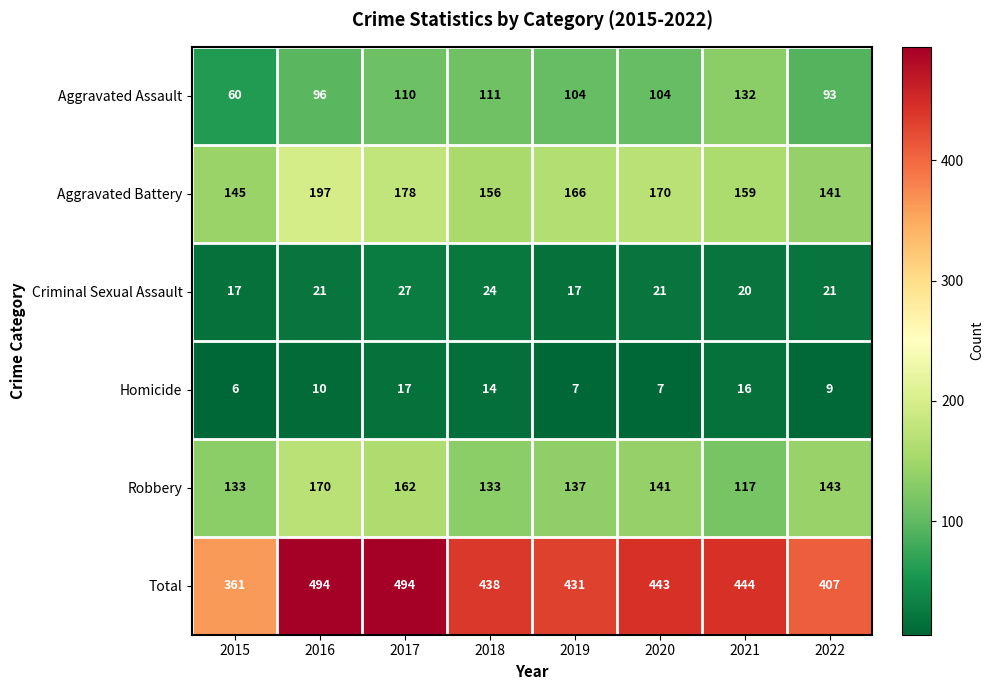

What is the total value across all series at 2018?

876